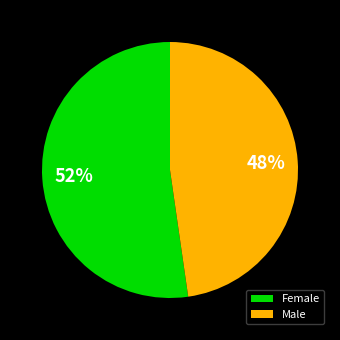

To the nearest percent, what is the average slice percentage?

50%